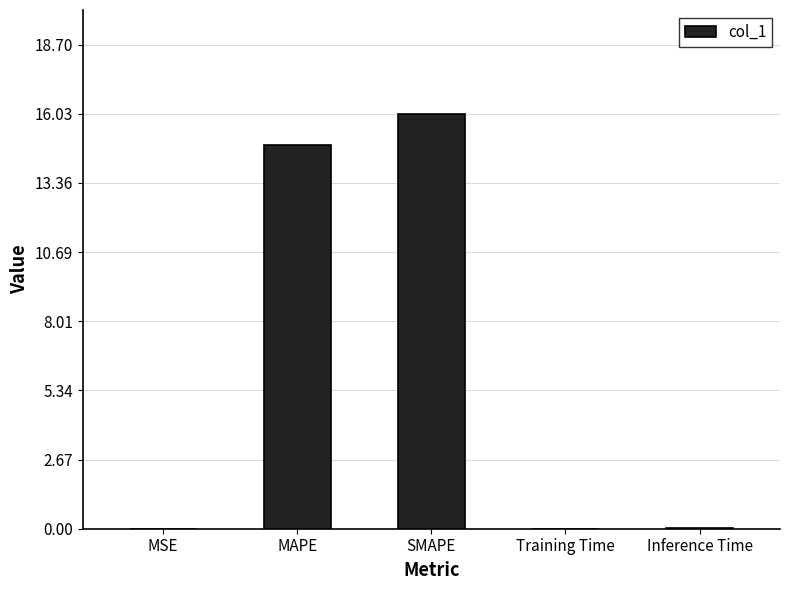

What is the sum of all values?

30.9